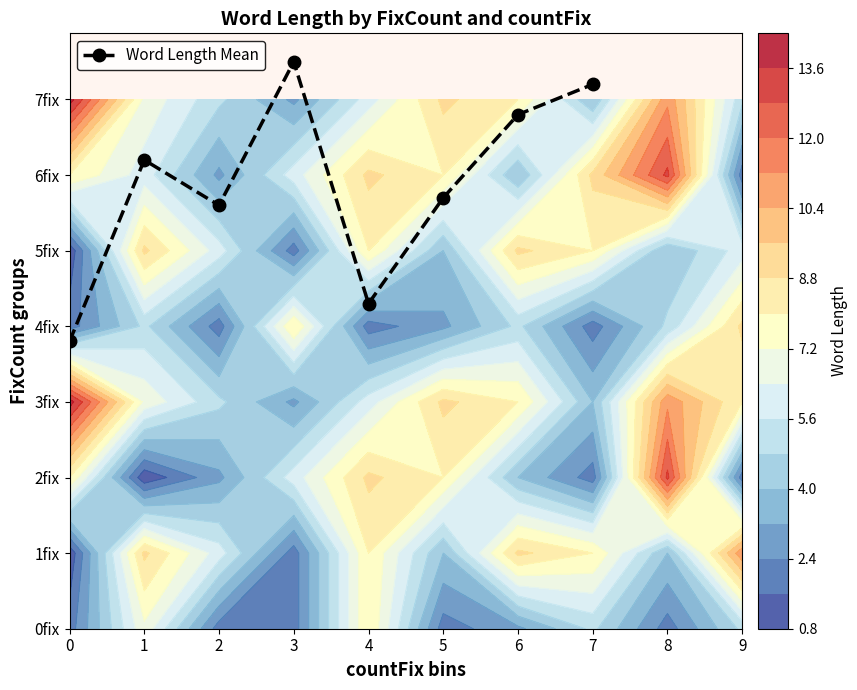

List the labels in order of value, largest first.

3, 7, 6, 1, 5, 2, 4, 0